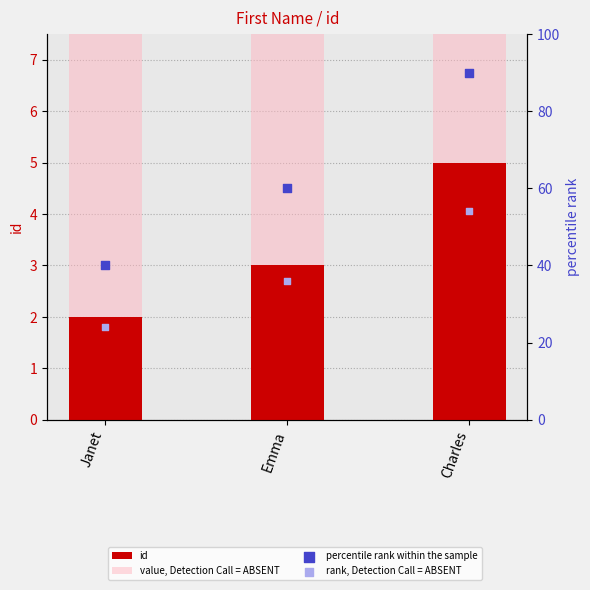

Which series contains the highest Y value?

percentile rank within the sample